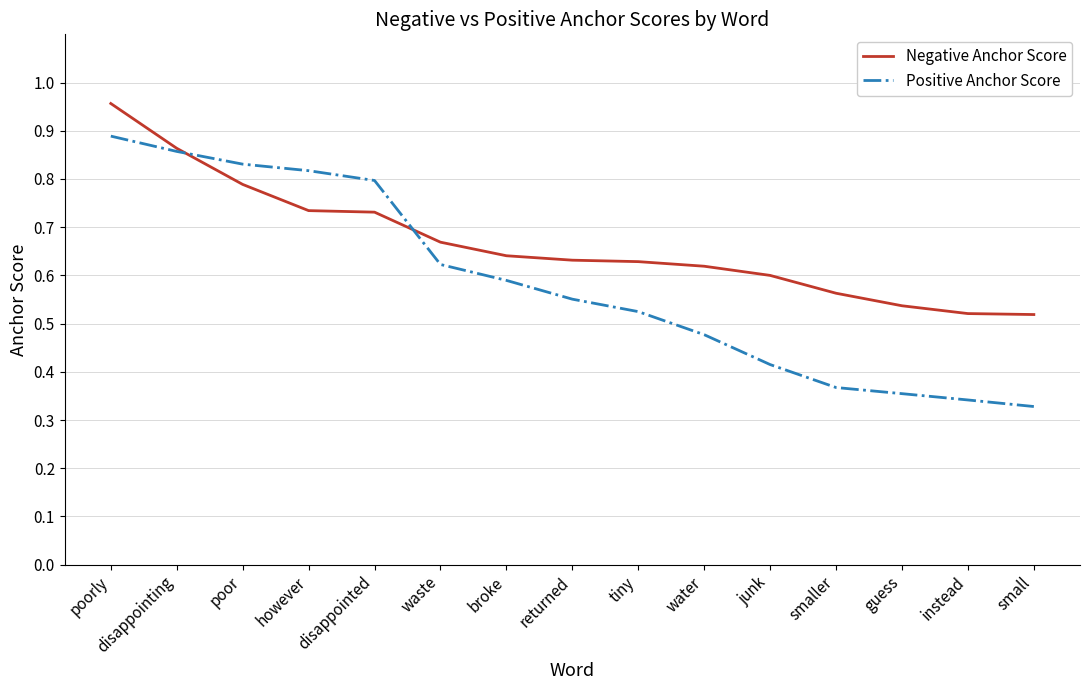

At which category does the chart reach its peak across all series?

poorly